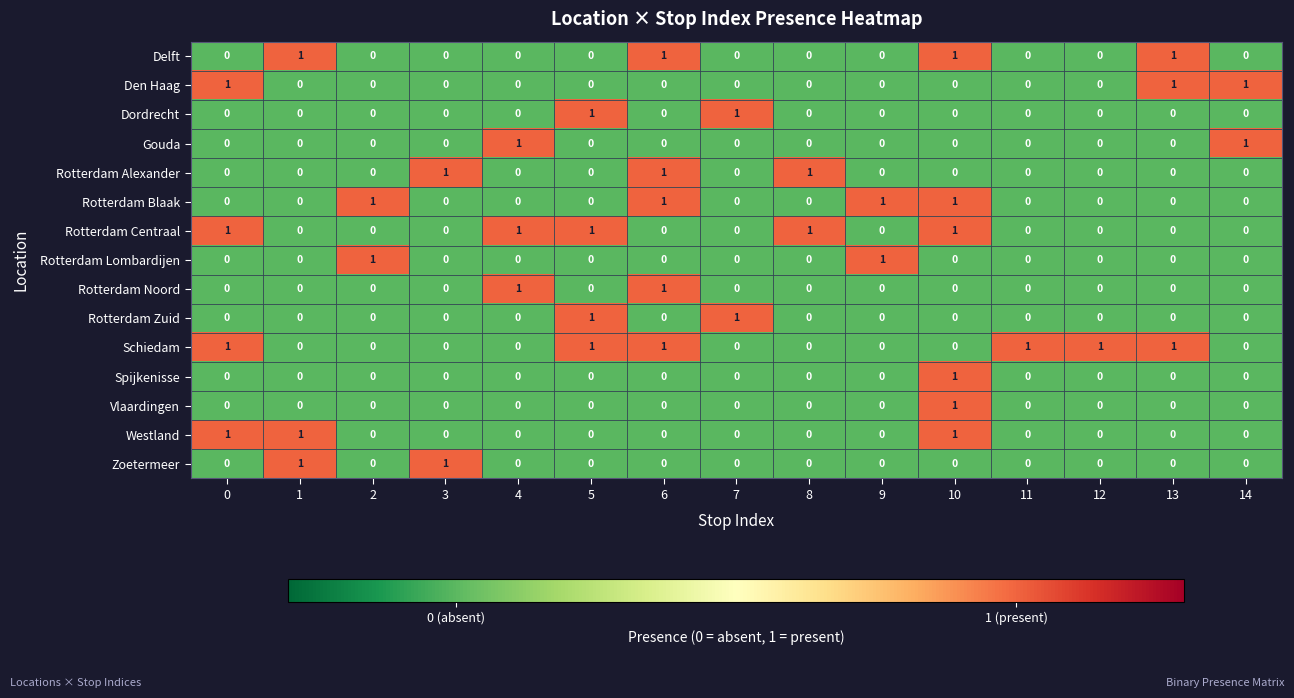

How many Spijkenisse values are between 0 and 1?

15